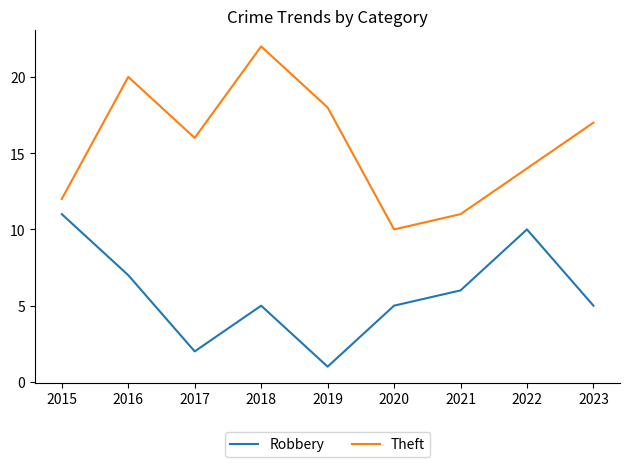

Does the chart have visible grid lines?

No